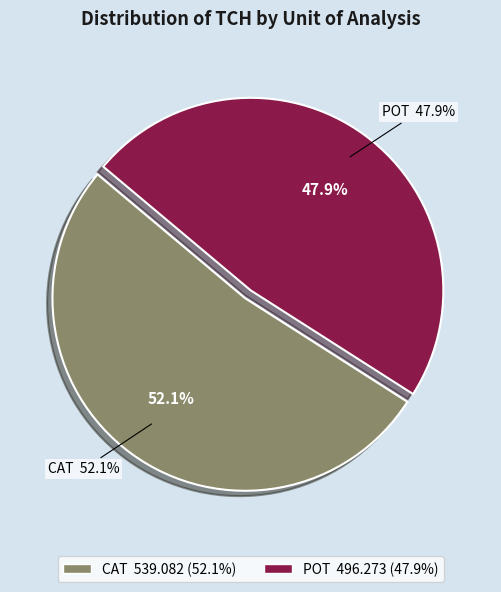

What percentage is the POT slice, to the nearest percent?

48%